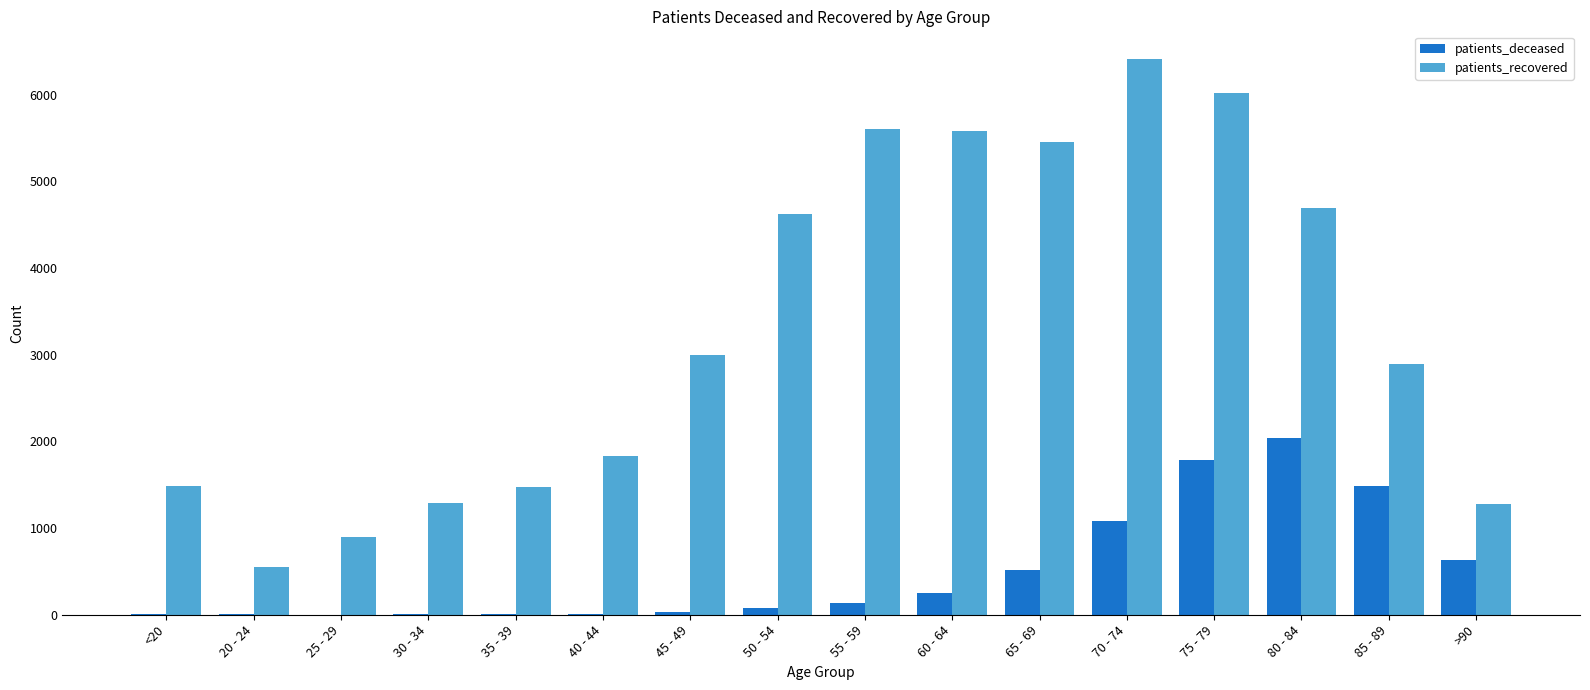

Which category has the highest value in the patients_recovered series?

70 - 74